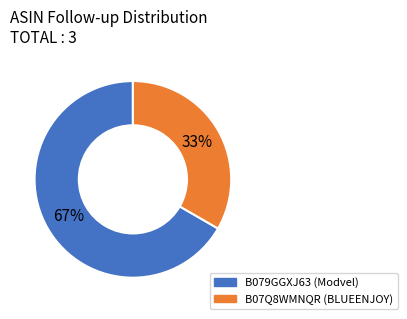

To the nearest percent, what portion does B079GGXJ63 represent?

67%